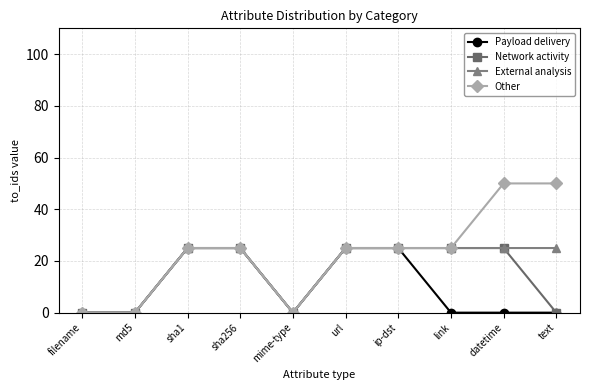

What is the label of the 6th point from the left?

url